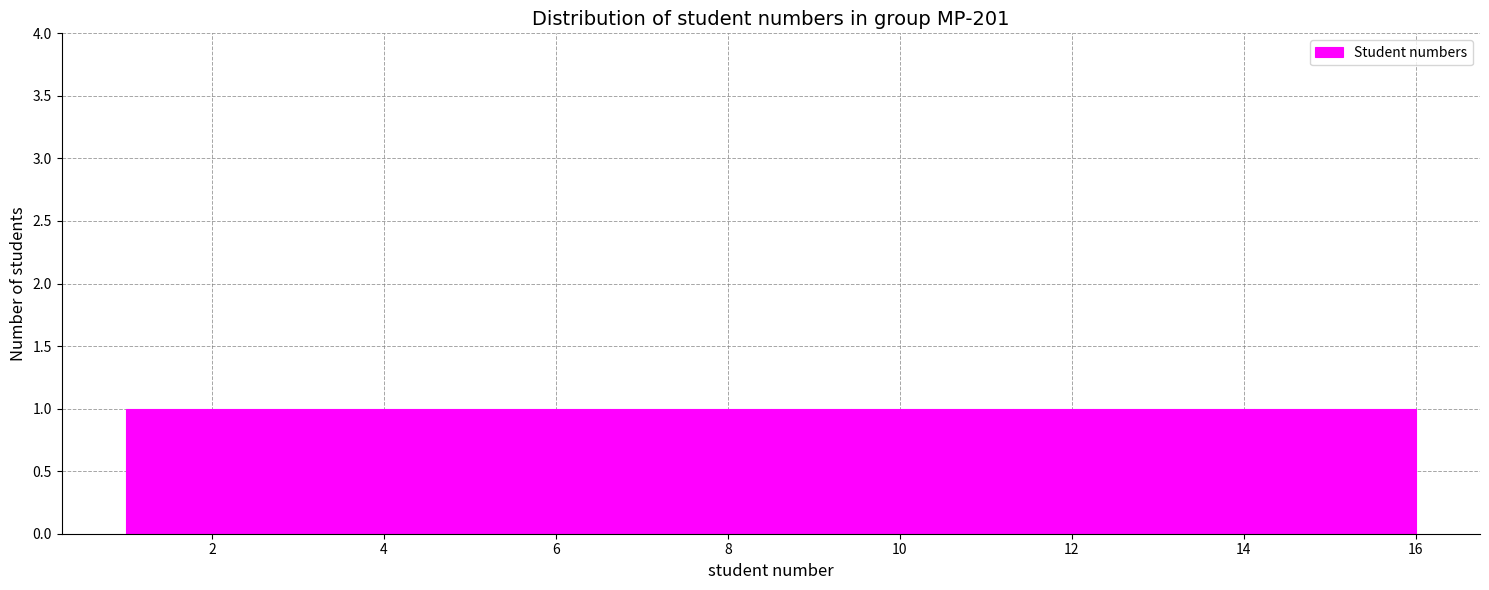

Reading left to right, list every bar in this chart as the range it spans on the x-axis followed by its height. Neither the bar edges nor the heights are printed on the chart, so give them approximately, as read against the axes.

1.0 to 2.0: 1
2.0 to 2.8: 1
2.8 to 3.8: 1
3.8 to 4.8: 1
4.8 to 5.6: 1
5.6 to 6.6: 1
6.6 to 7.6: 1
7.6 to 8.6: 1
8.6 to 9.4: 1
9.4 to 10.4: 1
10.4 to 11.4: 1
11.4 to 12.2: 1
12.2 to 13.2: 1
13.2 to 14.2: 1
14.2 to 15.0: 1
15.0 to 16.0: 1